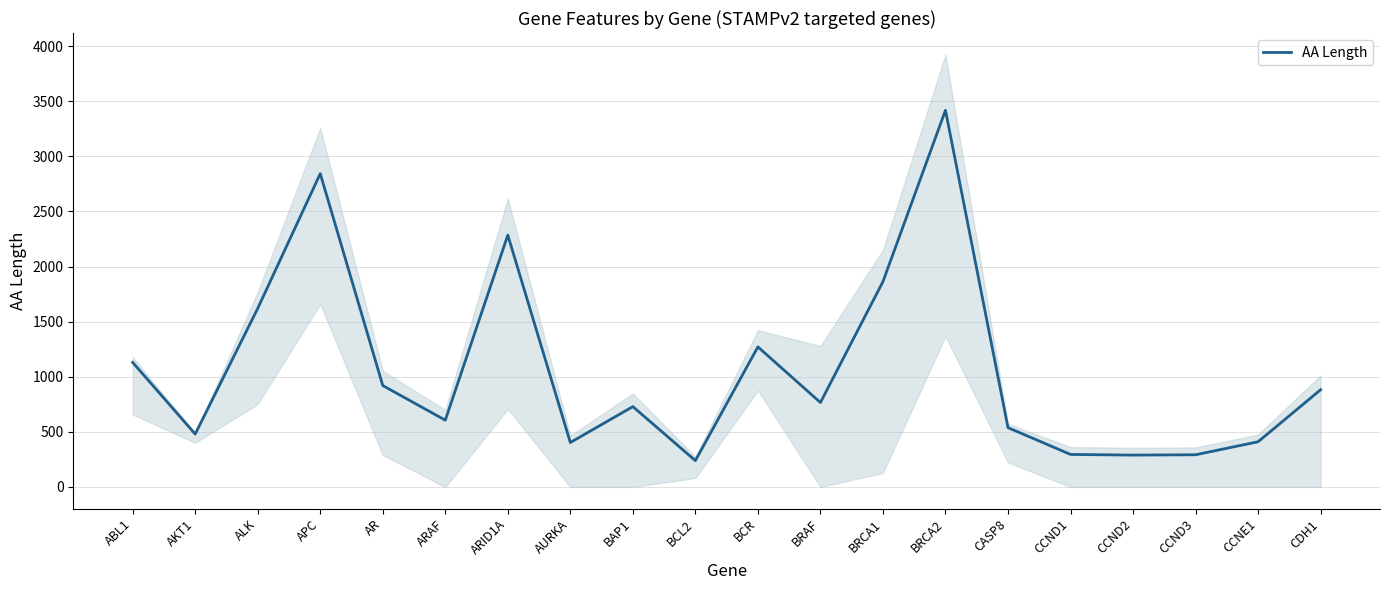

What position from the left is CCNE1?

19